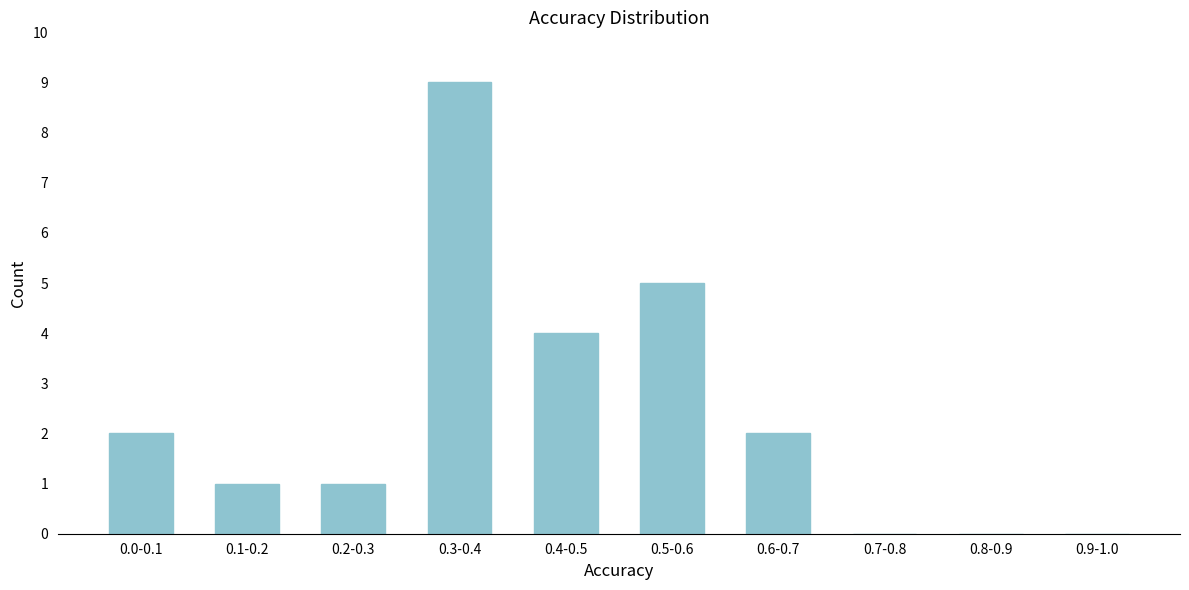

Reading right to left, extract all data points from this chart.

0.9-1.0=0	0.8-0.9=0	0.7-0.8=0	0.6-0.7=2	0.5-0.6=5	0.4-0.5=4	0.3-0.4=9	0.2-0.3=1	0.1-0.2=1	0.0-0.1=2